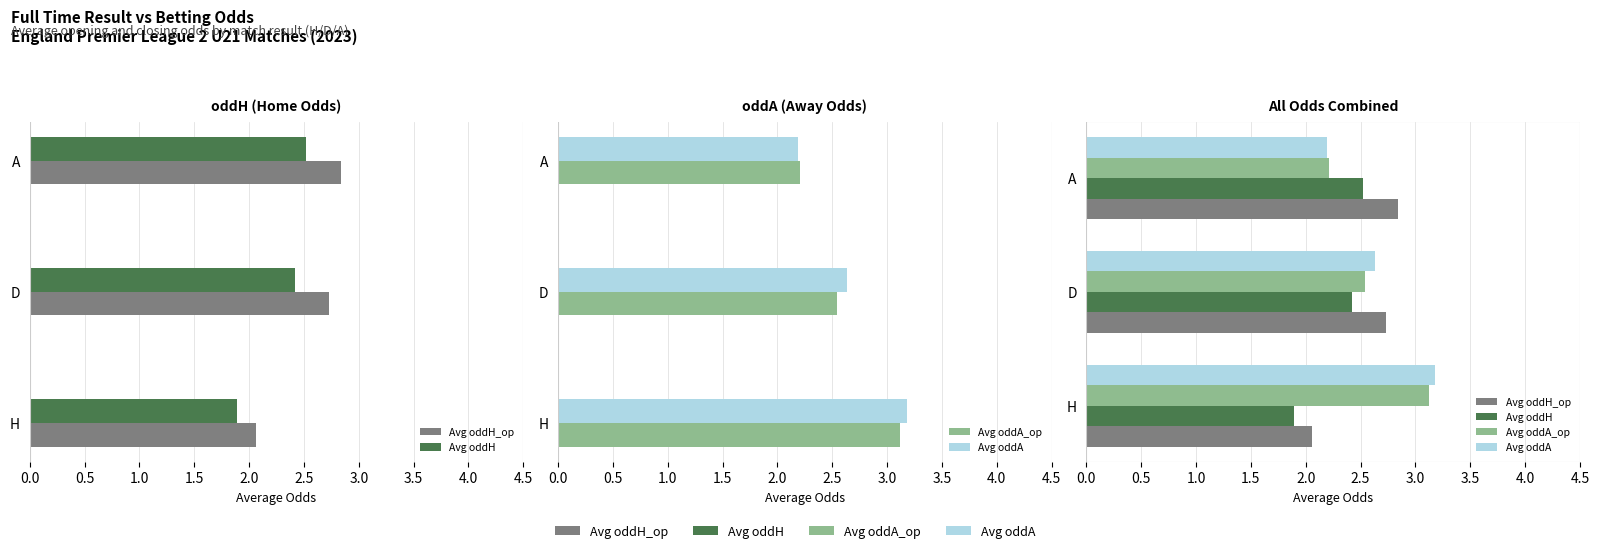

What is the highest value of the Avg oddH series?

2.5